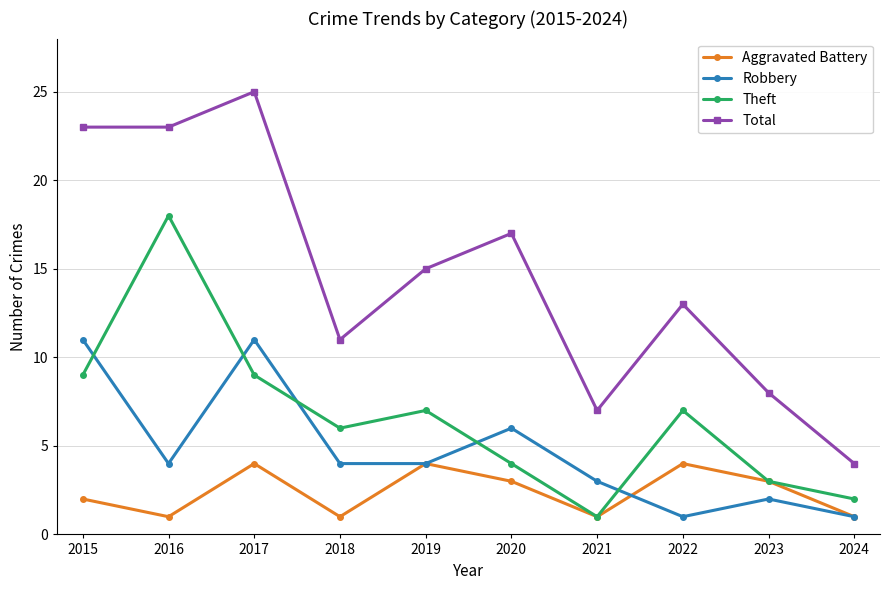

True or false: Theft has a value of 7 at 2019.

True